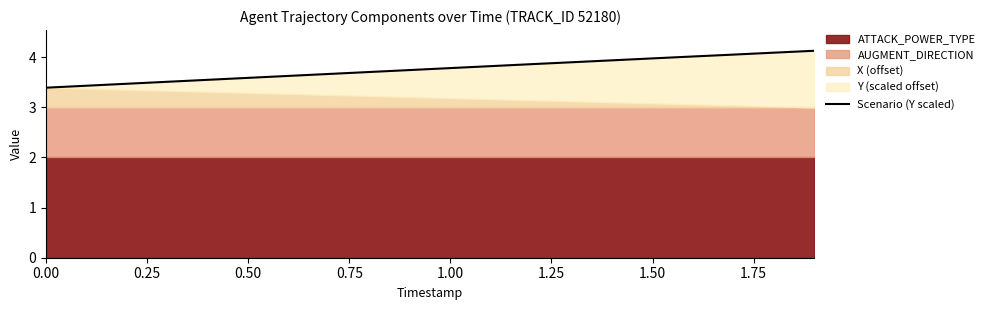

What is the minimum value shown in the chart?

3.4